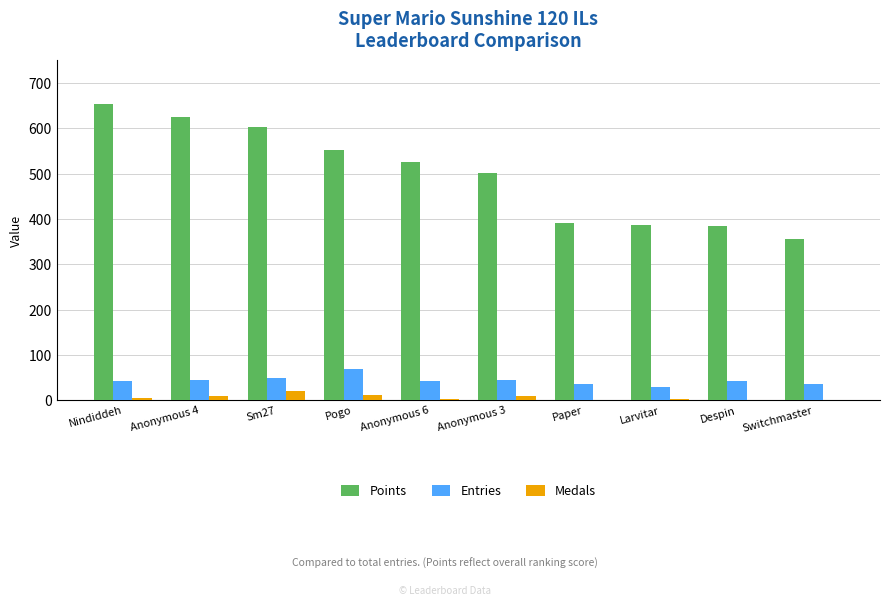

Which series has the largest total across all categories?

Points